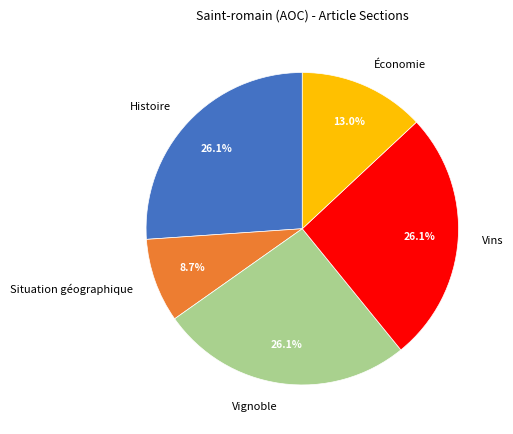

How many slices are in this pie chart?

5